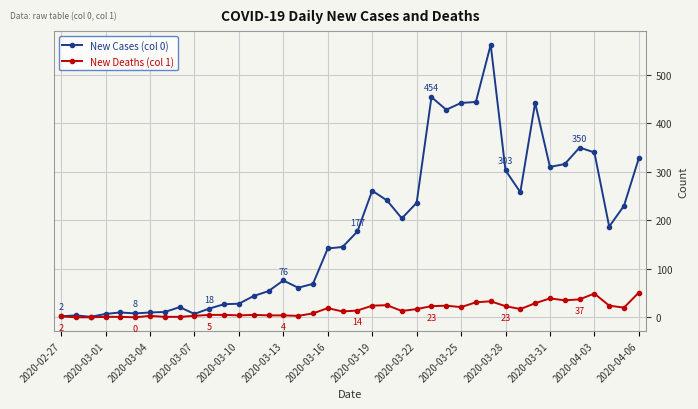

Which series has the largest total across all categories?

New Cases (col 0)